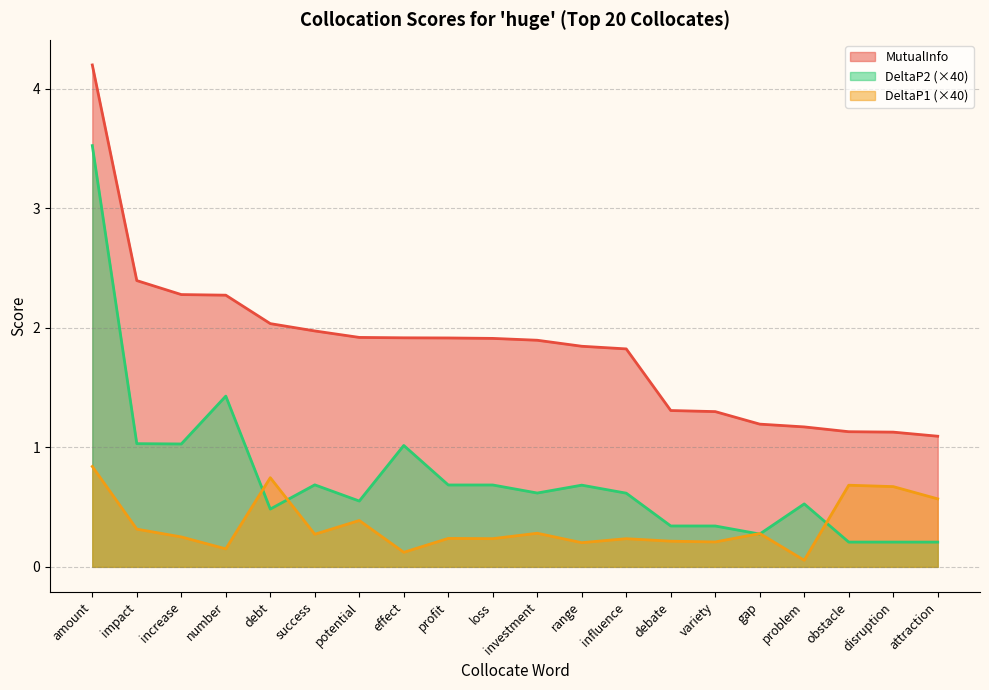

What is the average value of the DeltaP1 series?

0.3